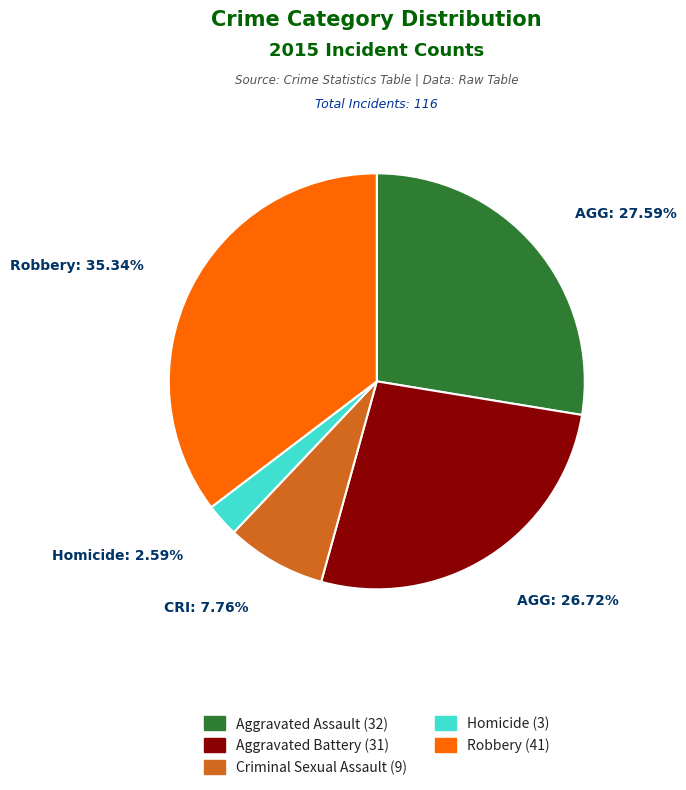

Does Robbery account for over 50% of the chart?

No